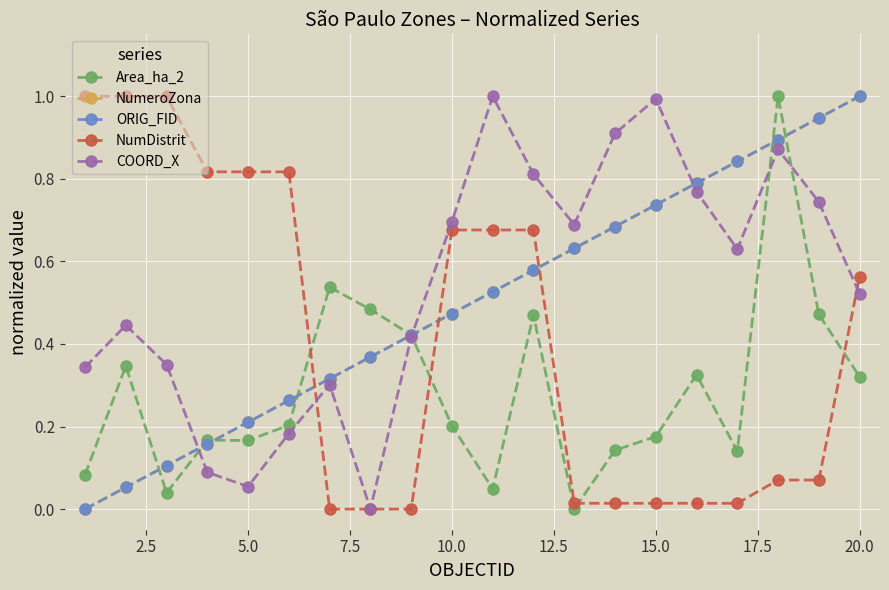

Does the chart have visible grid lines?

Yes